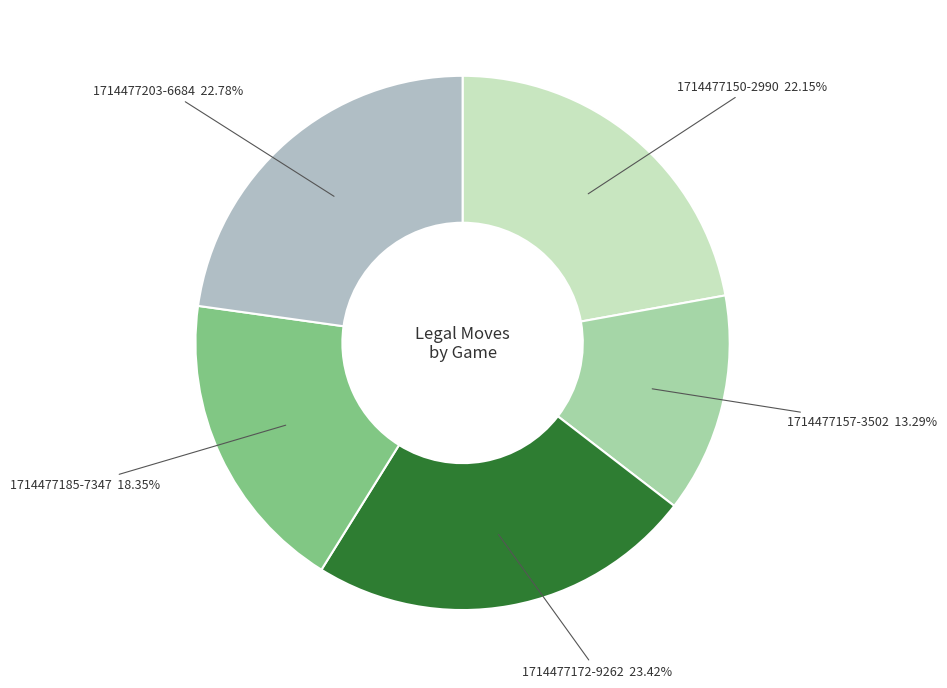

To the nearest percent, what is the difference between the largest and smallest slice percentages?

10%